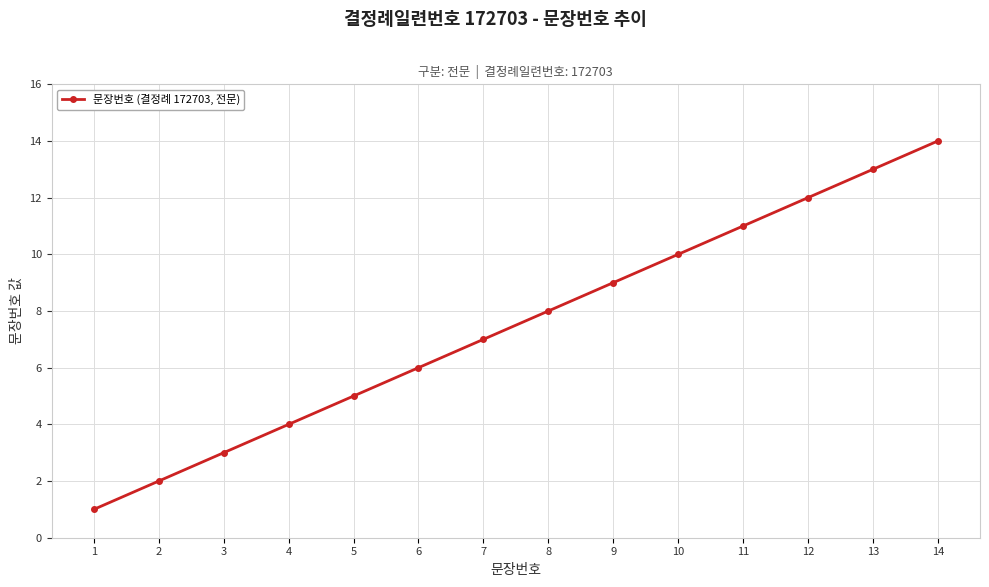

How many lines are shown in the chart?

1